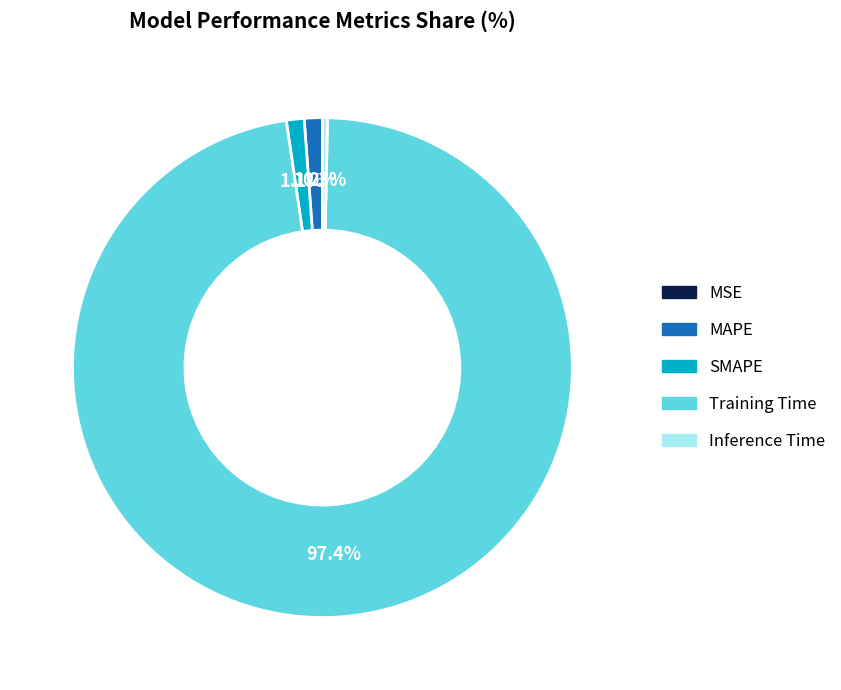

To the nearest percent, what is the difference between the Inference Time and MAPE slice percentages?

1%